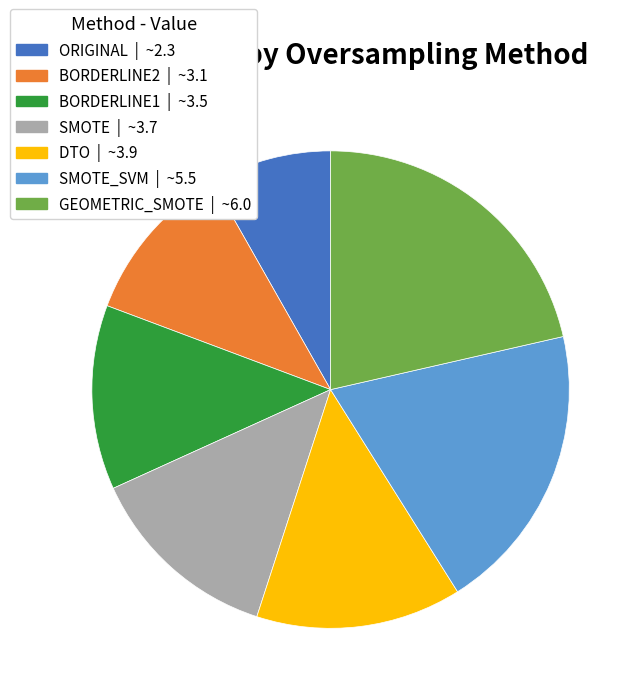

Is there any slice that represents more than half of the pie?

No